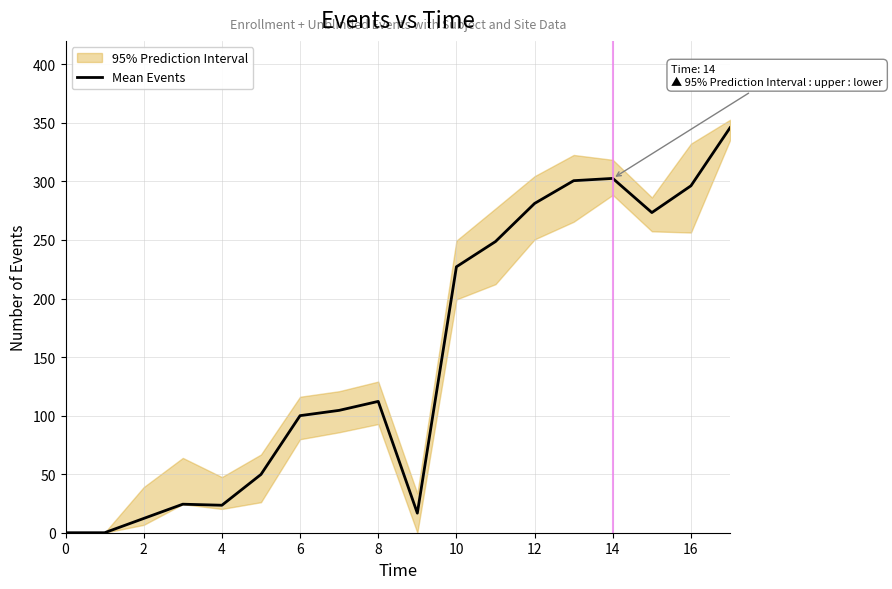

Is it true that Mean Events equals 296.3 at 16?

True